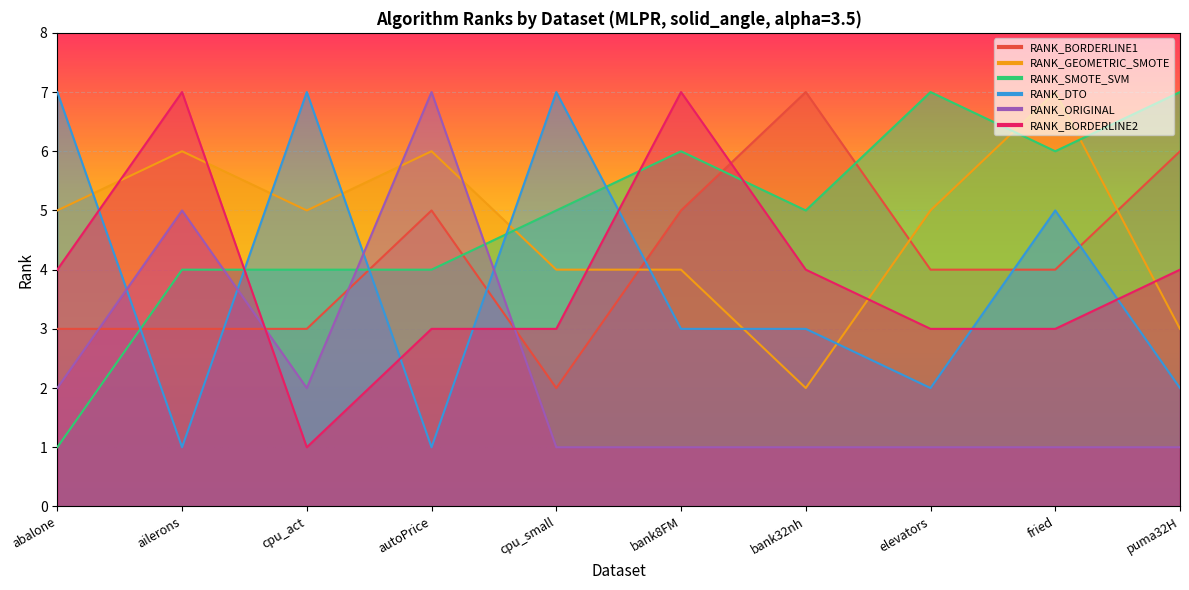

Reading left to right, extract all data points from this chart.

RANK_BORDERLINE1: 3	3	3	5	2	5	7	4	4	6
RANK_GEOMETRIC_SMOTE: 5	6	5	6	4	4	2	5	7	3
RANK_SMOTE_SVM: 1	4	4	4	5	6	5	7	6	7
RANK_DTO: 7	1	7	1	7	3	3	2	5	2
RANK_ORIGINAL: 2	5	2	7	1	1	1	1	1	1
RANK_BORDERLINE2: 4	7	1	3	3	7	4	3	3	4